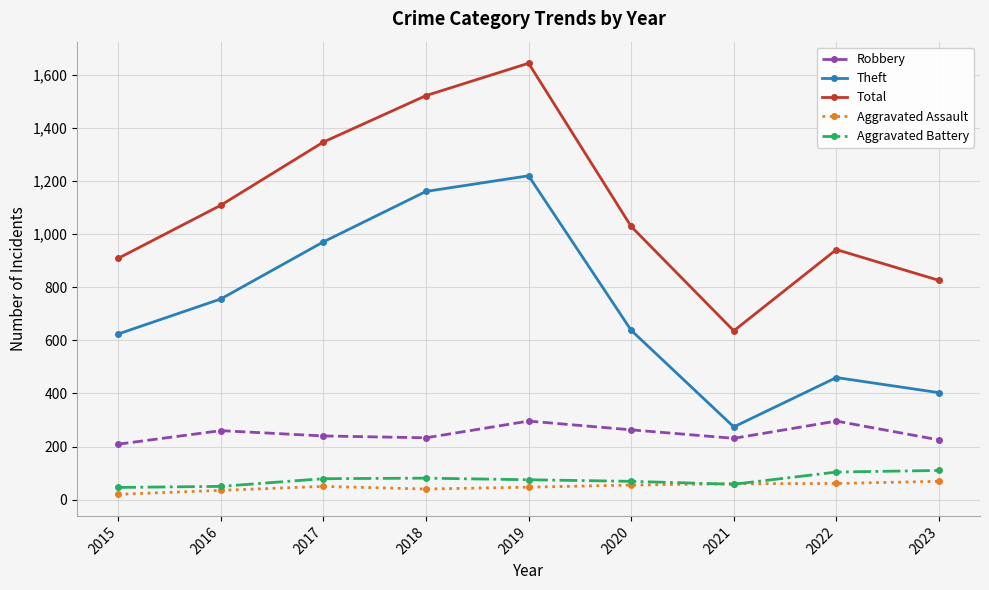

Which series has the largest total across all categories?

Total